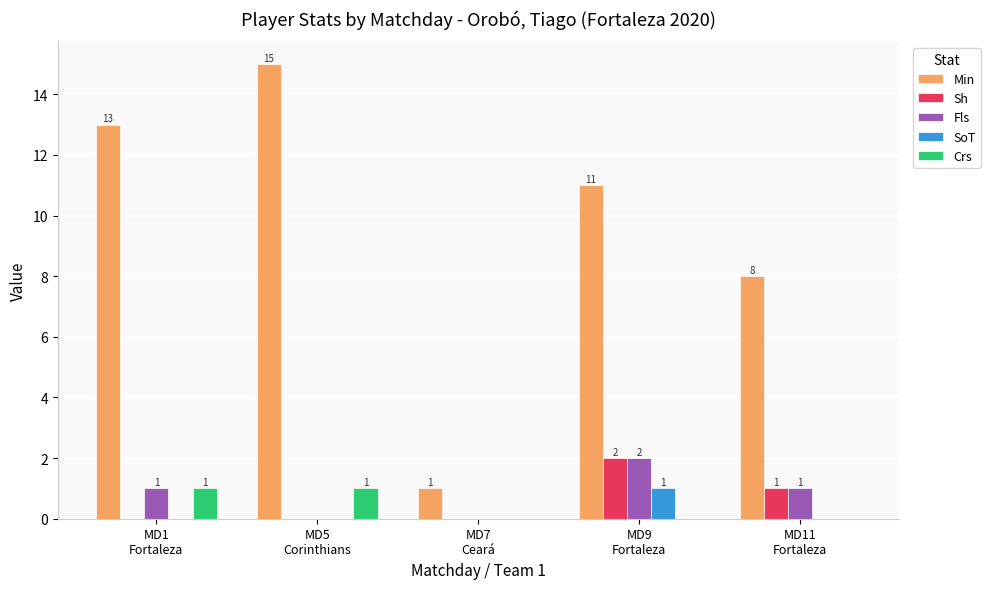

Are the bars grouped side by side (vs. stacked)?

Yes